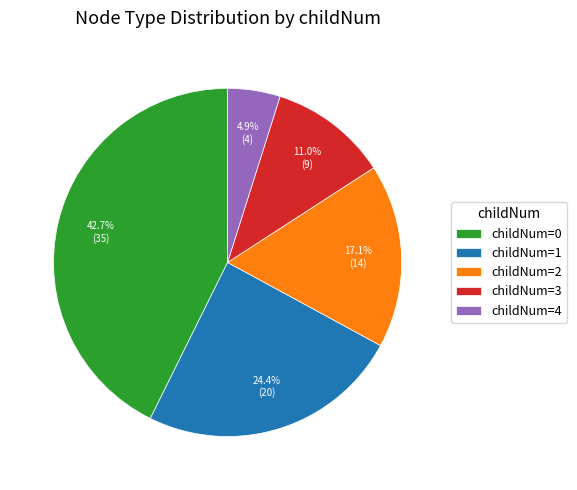

Count the number of slices in the pie.

5